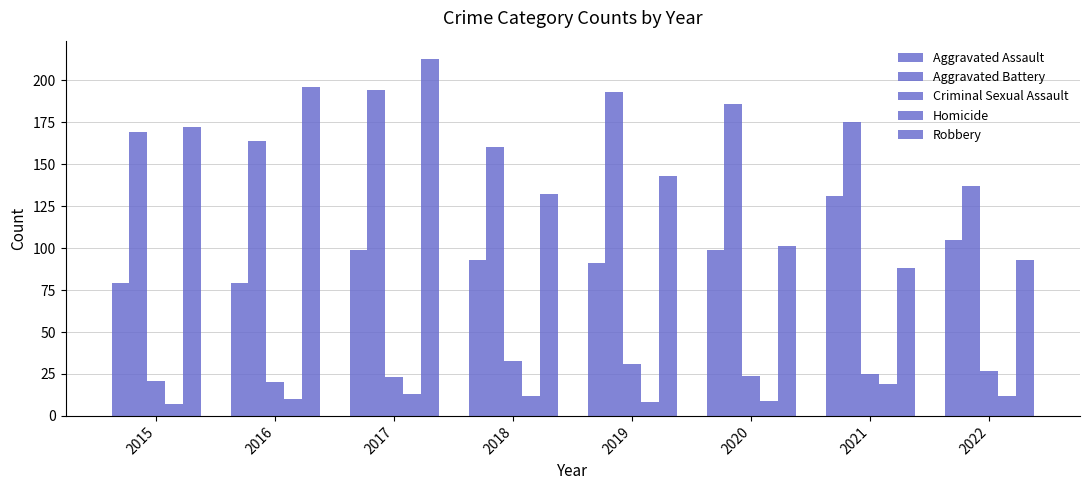

At how many categories does at least one series exceed 158?

7